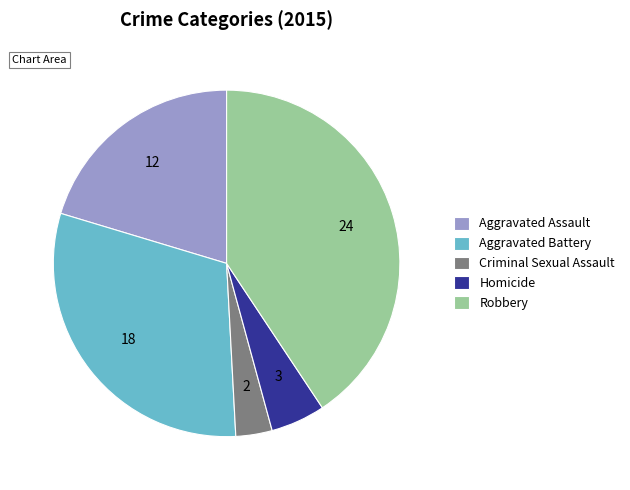

Rank the categories by value from lowest to highest.

Criminal Sexual Assault, Homicide, Aggravated Assault, Aggravated Battery, Robbery